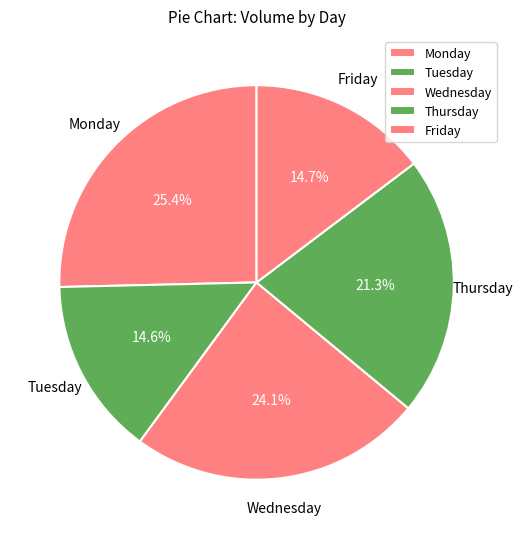

What is the largest slice in the pie chart?

Monday